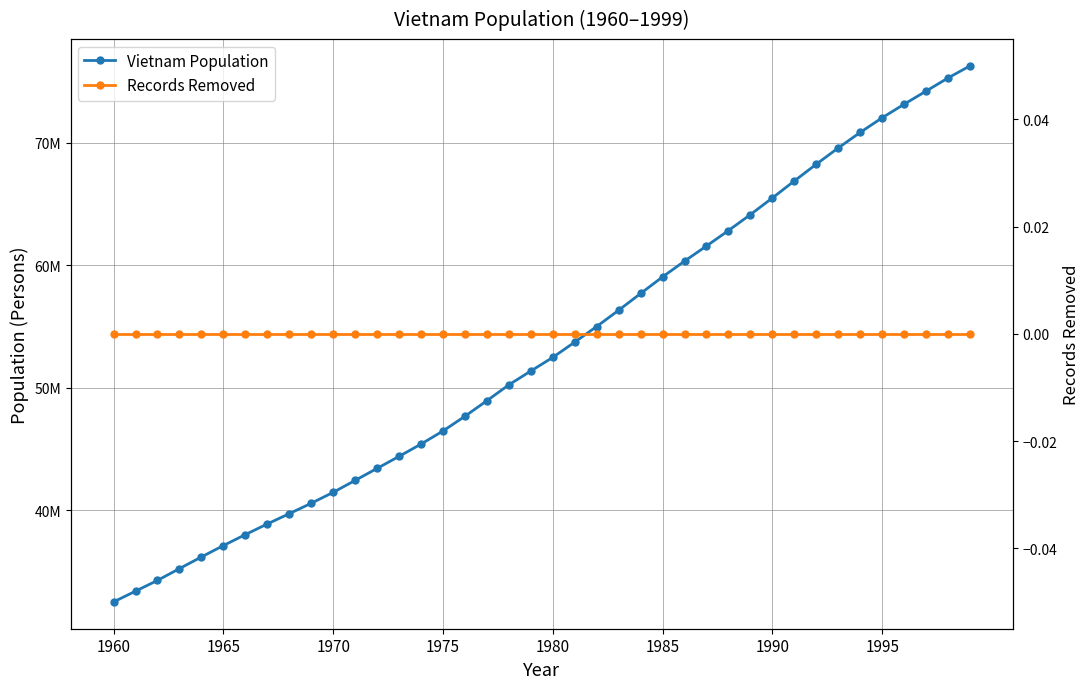

Which category has the lowest value in the Records Removed series?

1960